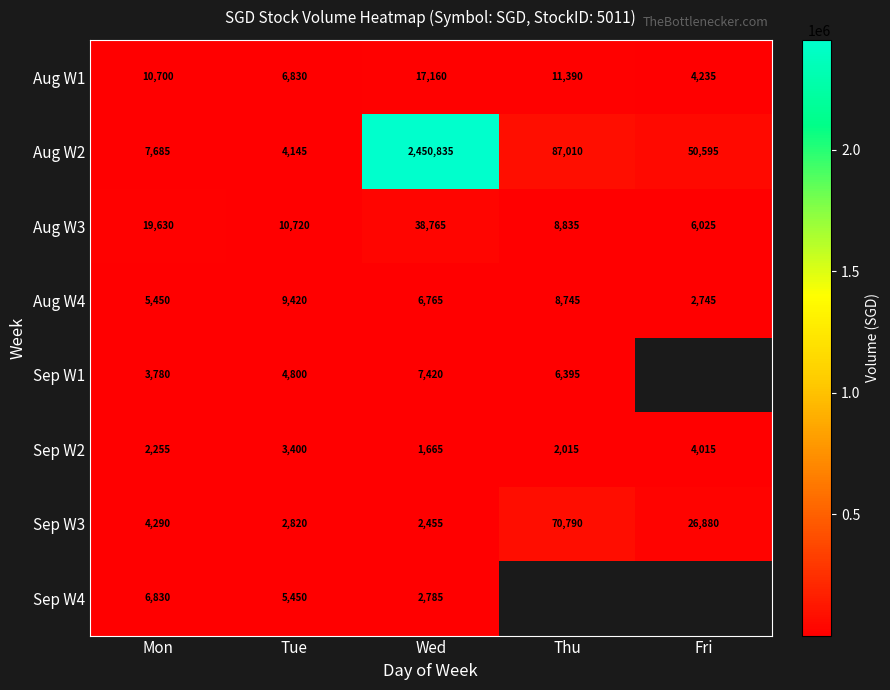

At which category is the sum across all series the highest?

Wed